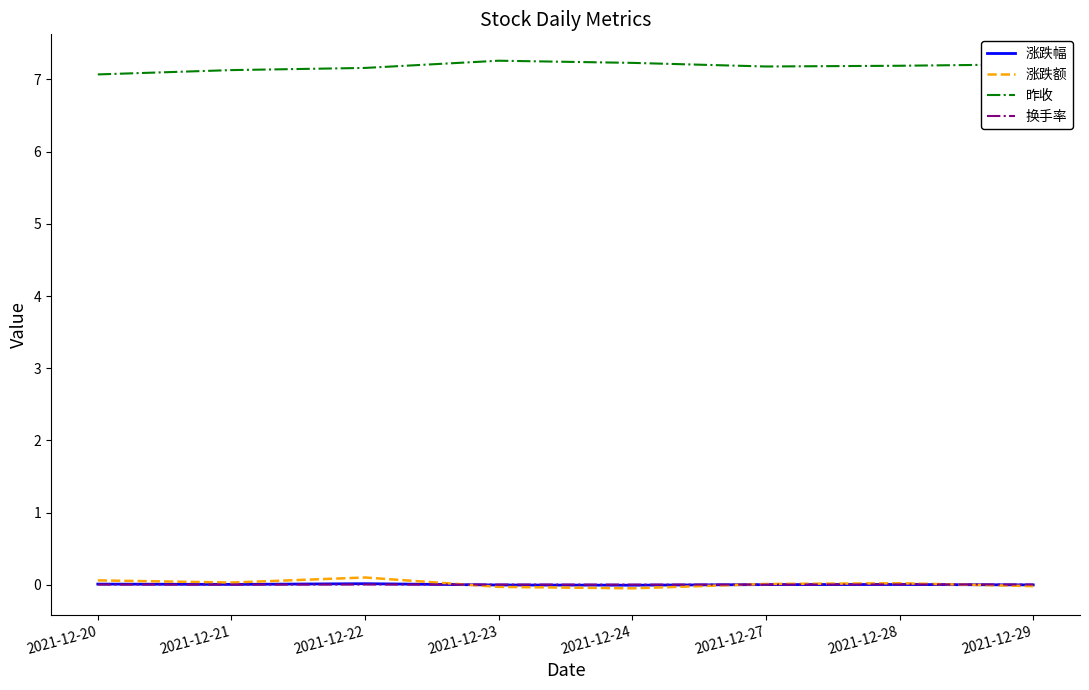

What is the total value across all series at 2021-12-21?

7.2